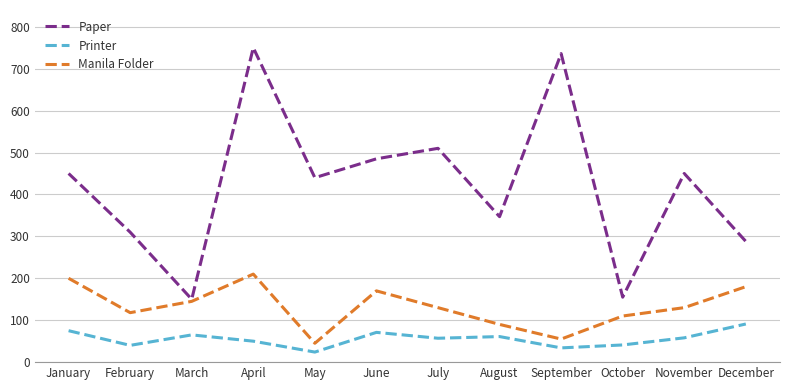

True or false: Manila Folder and Printer intersect in this chart.

False